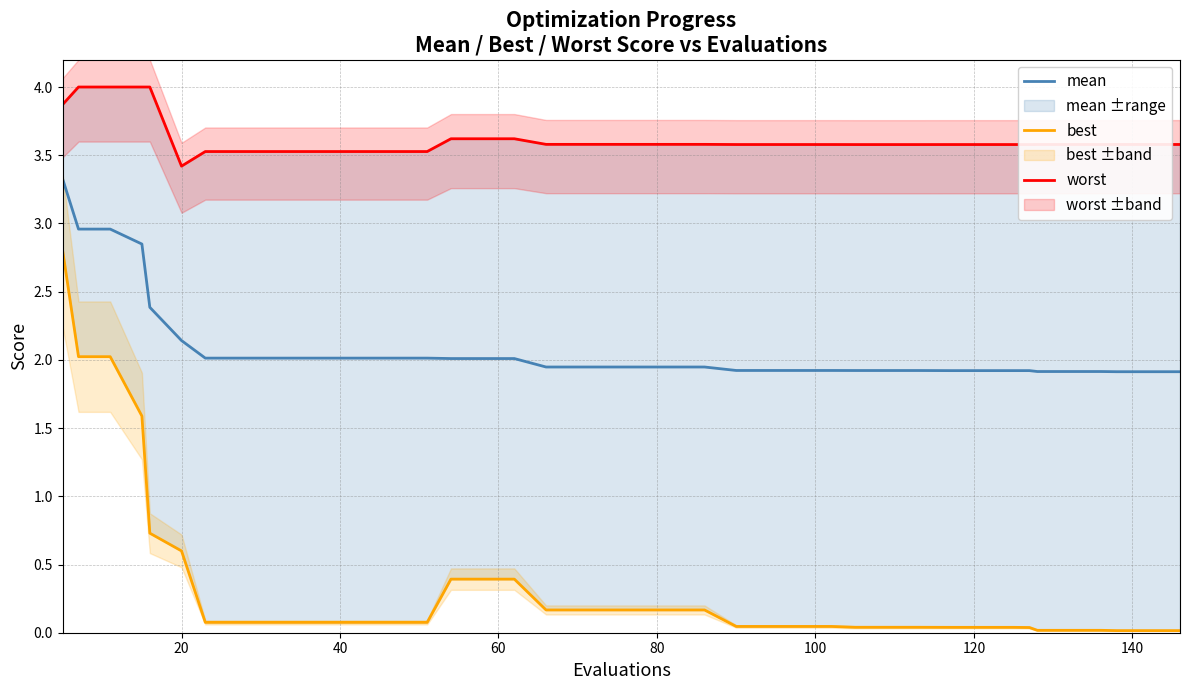

The best series shows 0.0 at 9. True or false?

False